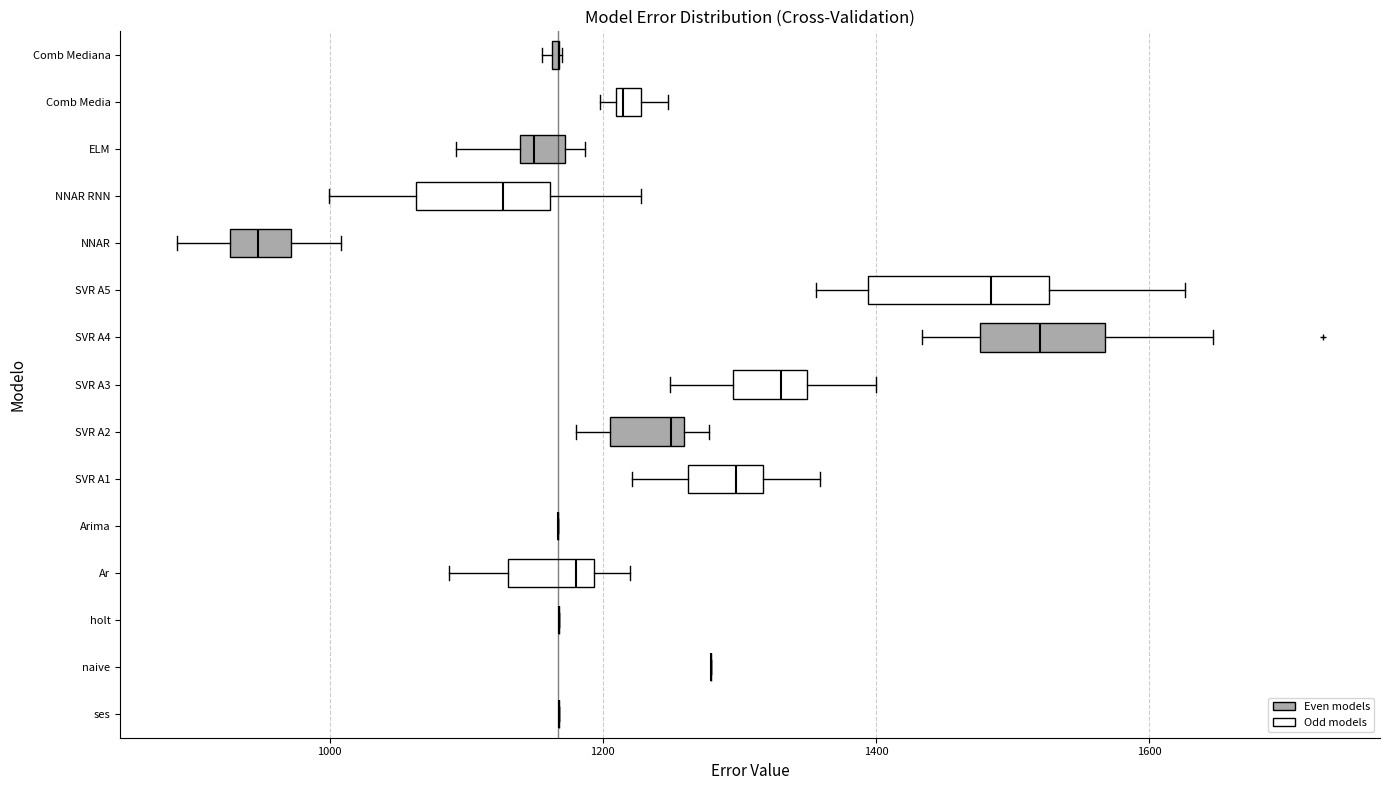

Comparing the boxes themselves (not the whiskers), which one is the widest?

SVR A5